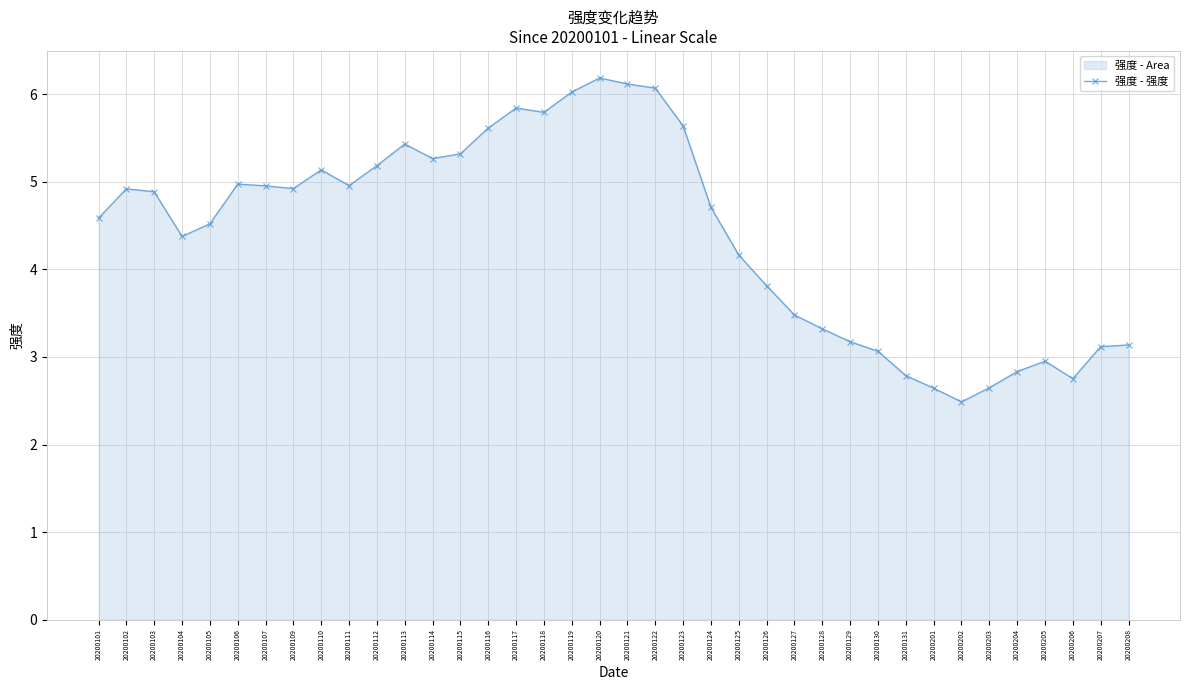

Reading right to left, list all the values displayed in this chart.

3.1	3.1	2.8	3.0	2.8	2.6	2.5	2.6	2.8	3.1	3.2	3.3	3.5	3.8	4.2	4.7	5.6	6.1	6.1	6.2	6.0	5.8	5.8	5.6	5.3	5.3	5.4	5.2	5.0	5.1	4.9	5.0	5.0	4.5	4.4	4.9	4.9	4.6